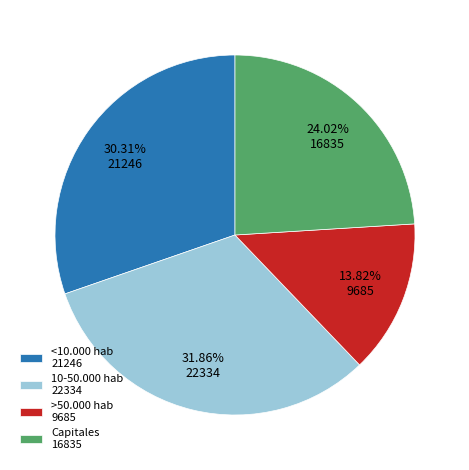

What portion of the pie excludes >50.000 hab?

86.2%